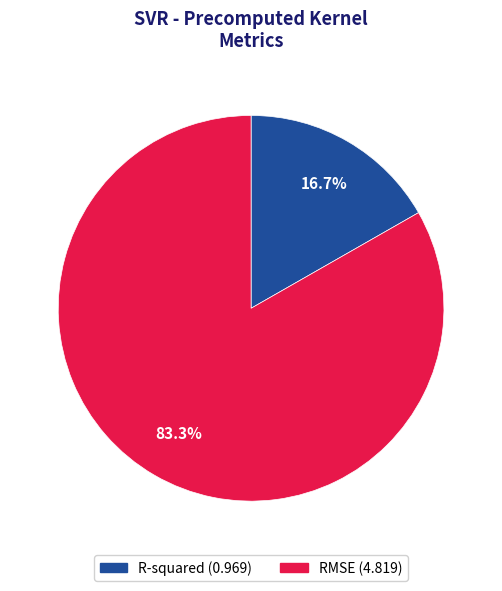

What is the largest slice in the pie chart?

RMSE